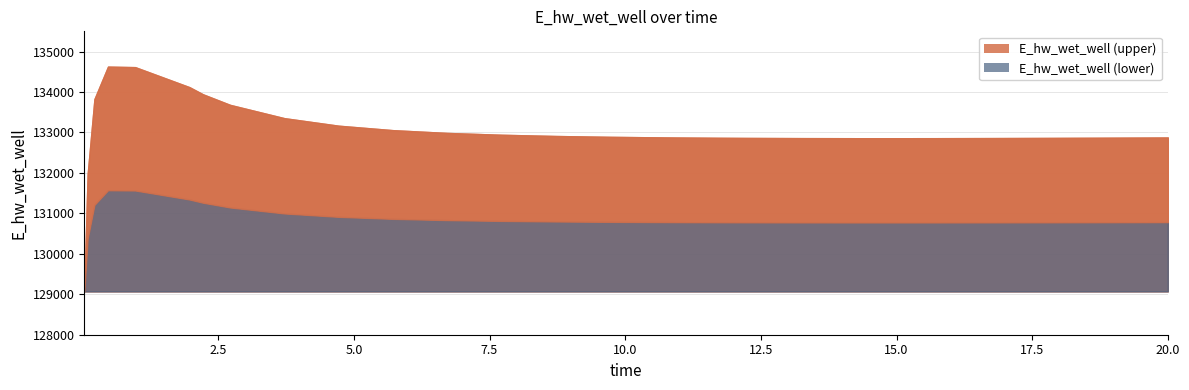

What is the difference between the second highest and minimum values?

5544.3